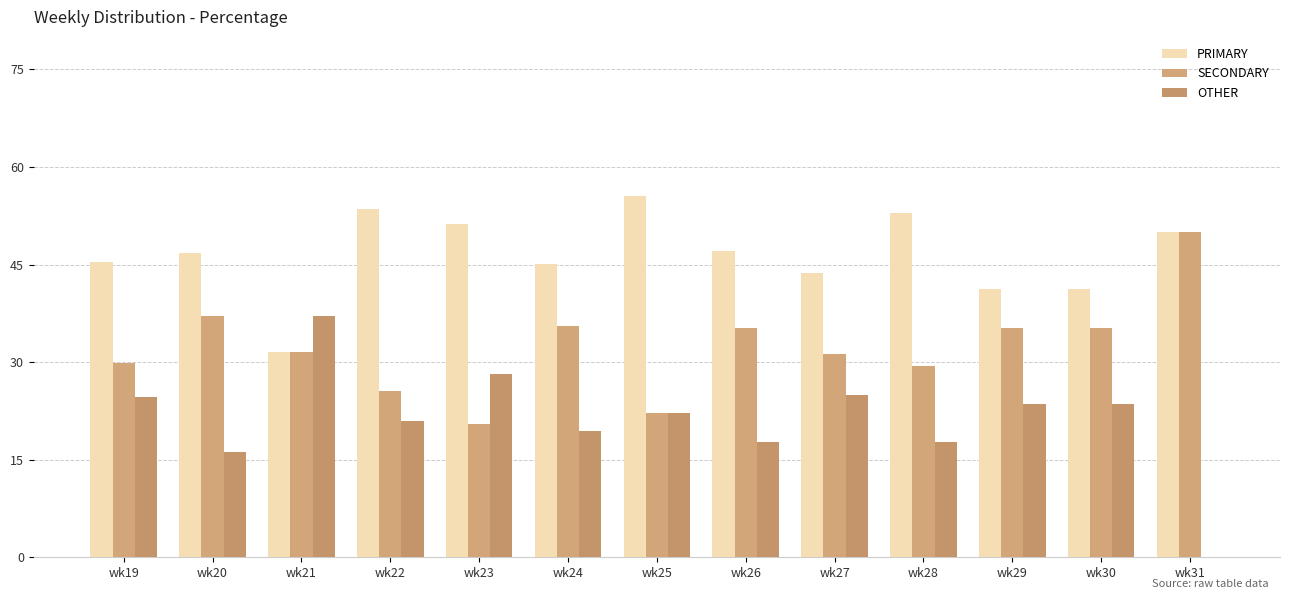

True or false: PRIMARY has a value of 45.5 at wk19.

True